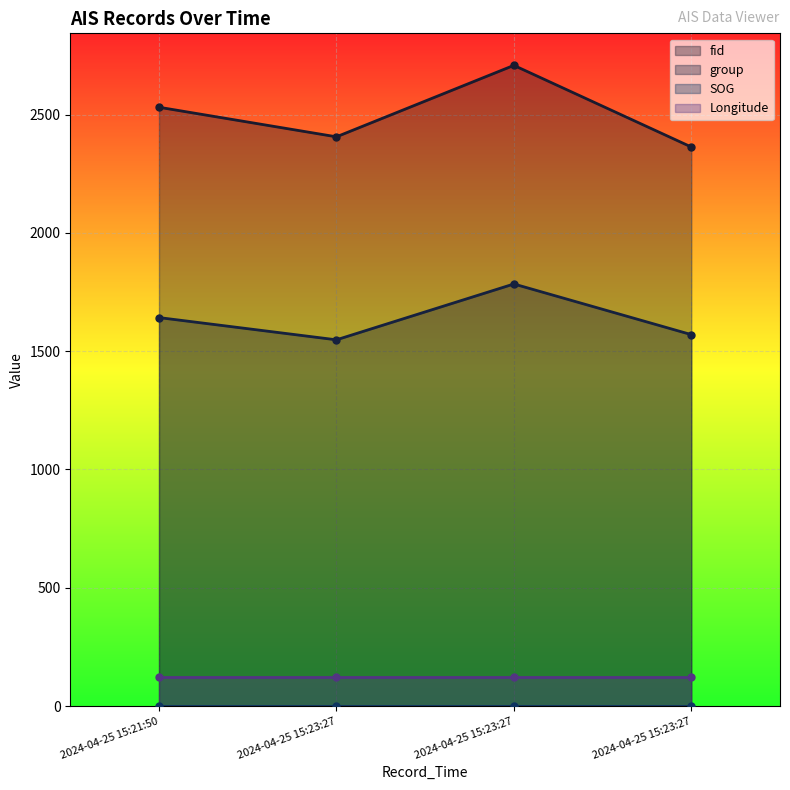

What is the label of the 2nd point from the right?

2024-04-25 15:23:27